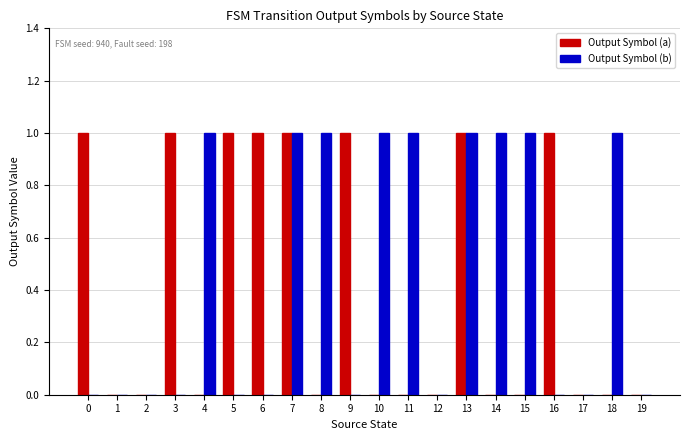

How many groups of bars are there?

20